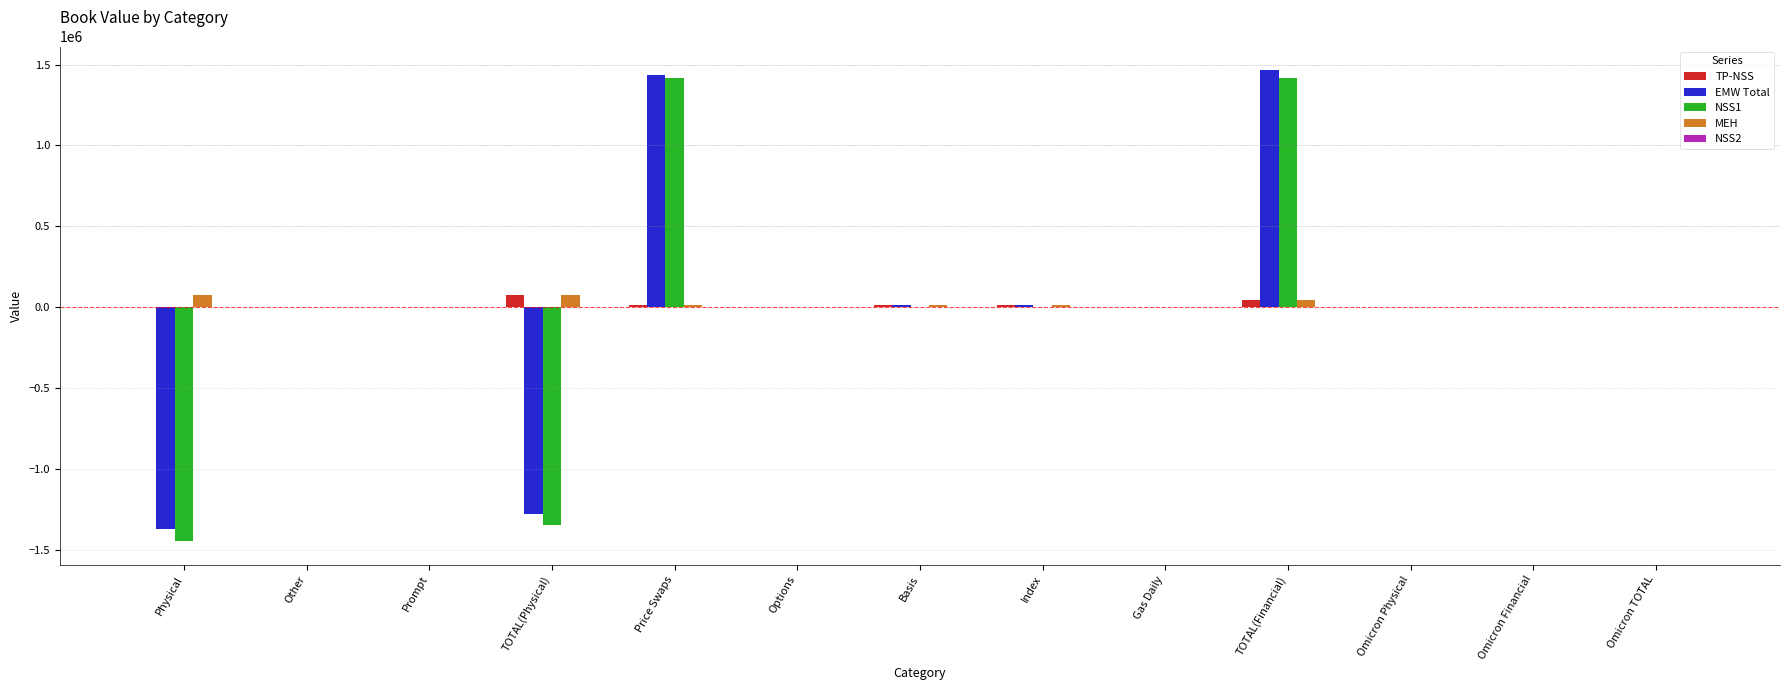

What is the sum of all TP-NSS values?

158497.0